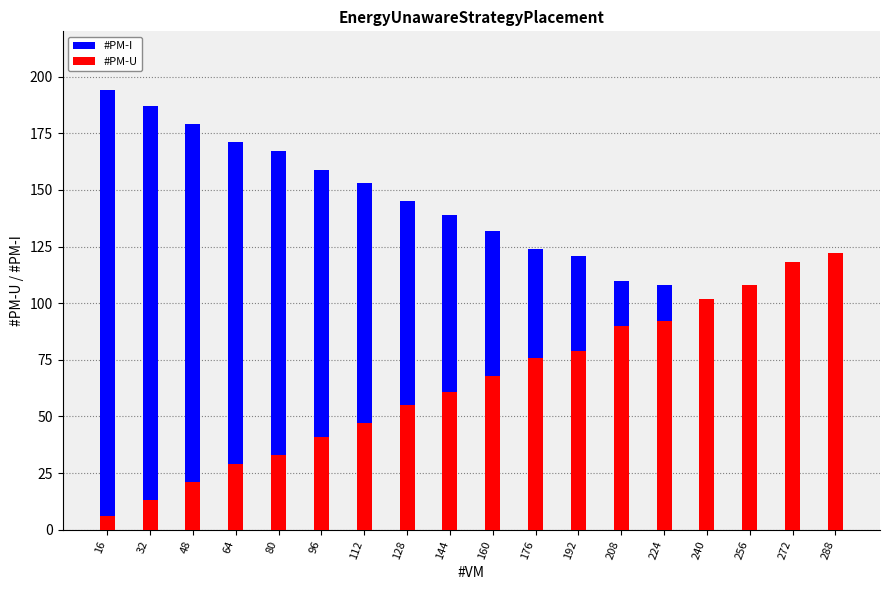

List the series in order of their overall mean, highest first.

#PM-I, #PM-U